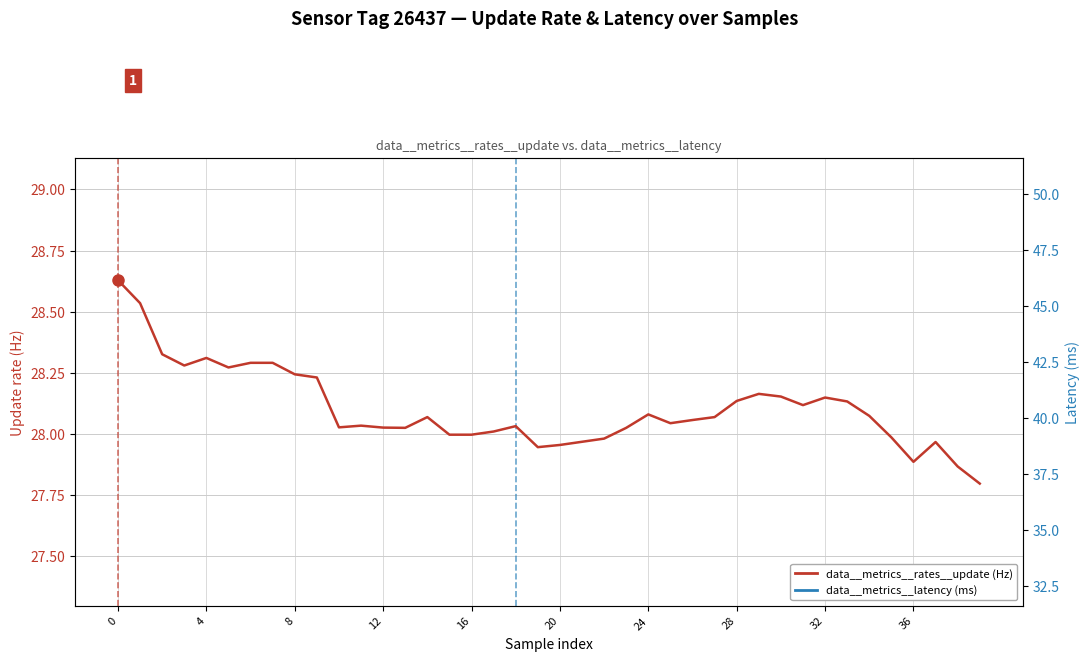

What is the label of the 2nd point from the right?

38